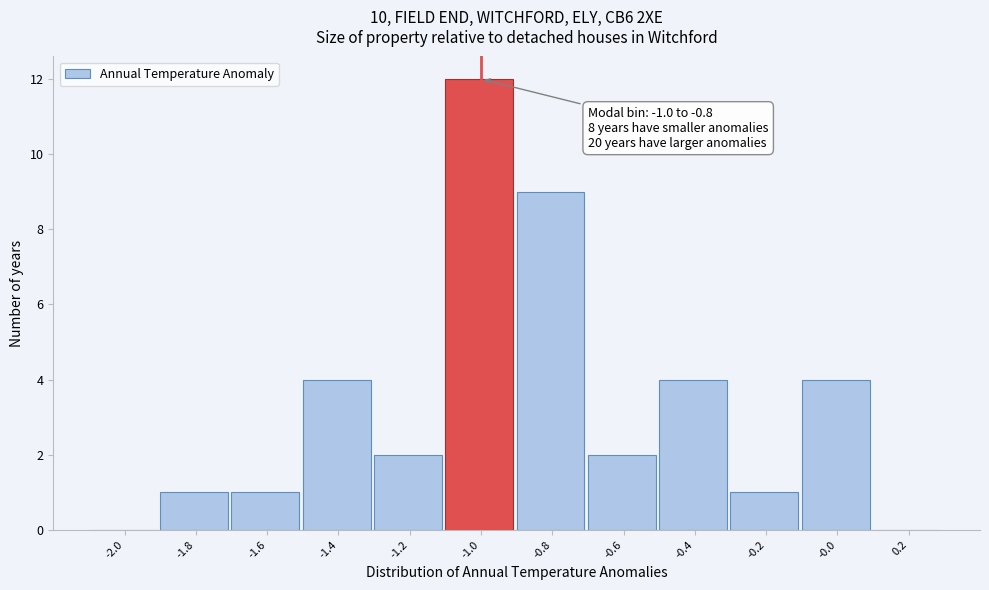

Reading left to right, extract all data points from this chart.

-2.0=0	-1.8=1	-1.6=1	-1.4=4	-1.2=2	-1.0=12	-0.8=9	-0.6=2	-0.4=4	-0.2=1	-0.0=4	0.2=0